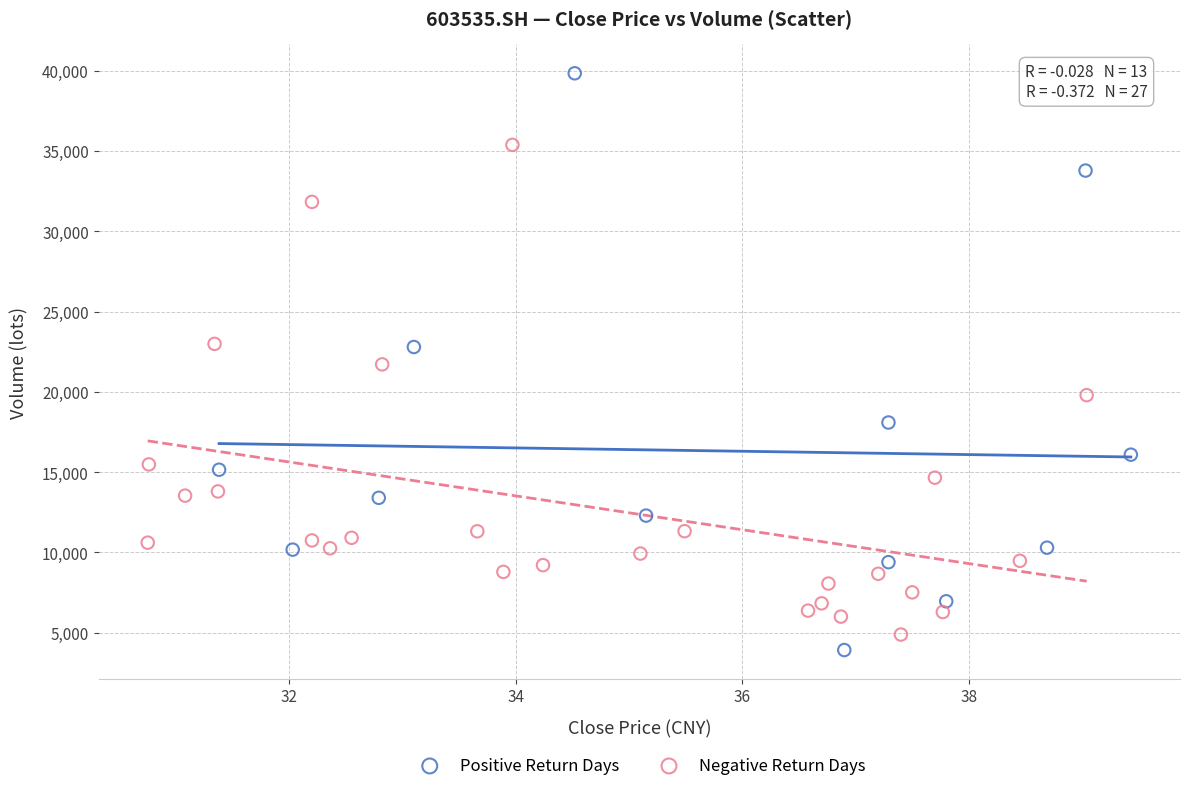

Which series has the widest spread of Y values?

Positive Return Days